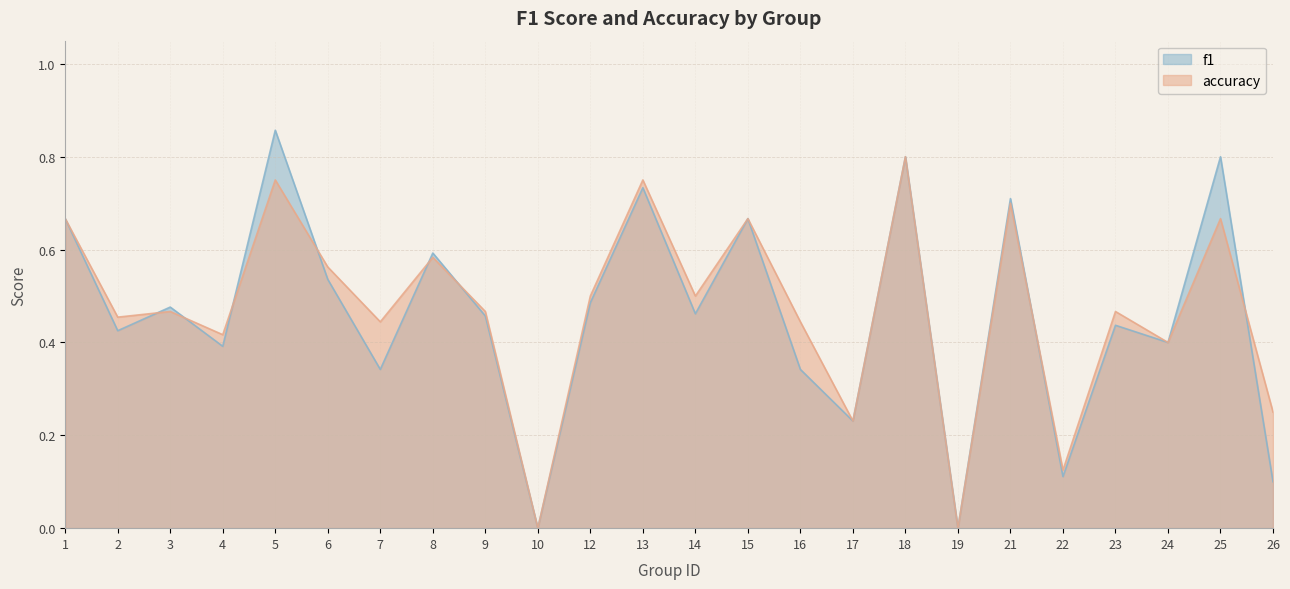

What is the sum of all f1 values?

11.0